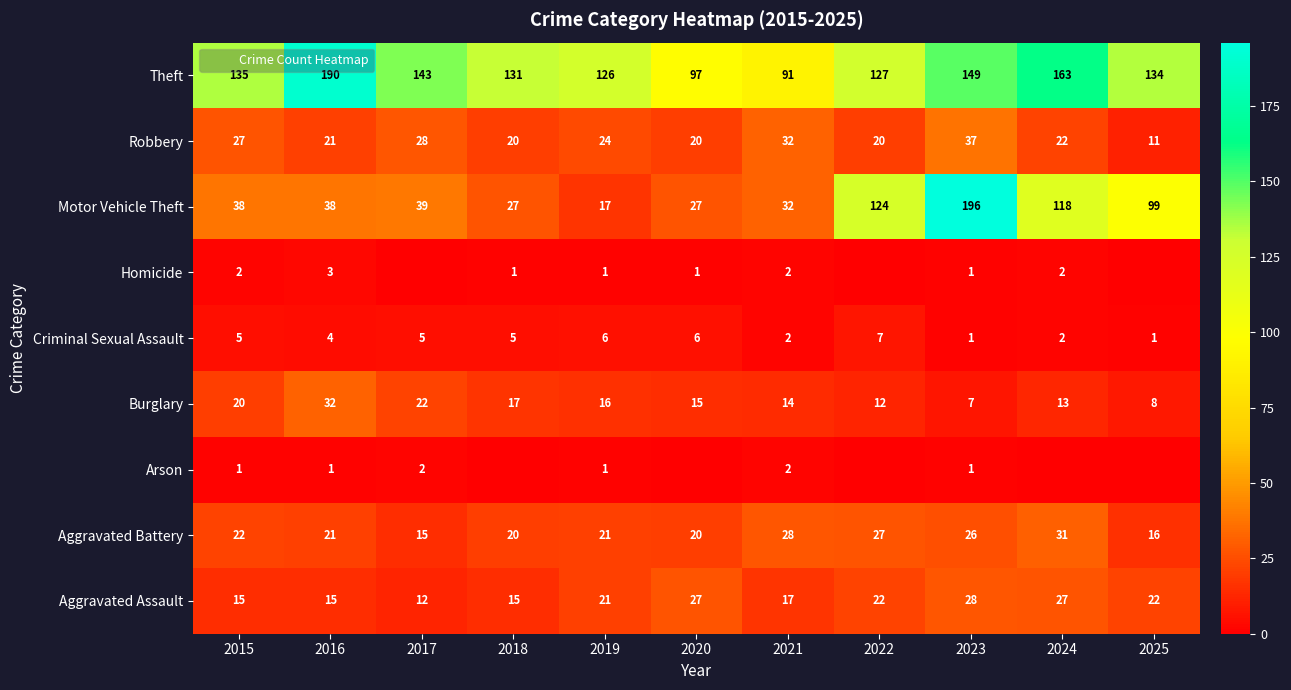

What is the average value of the Criminal Sexual Assault series?

4